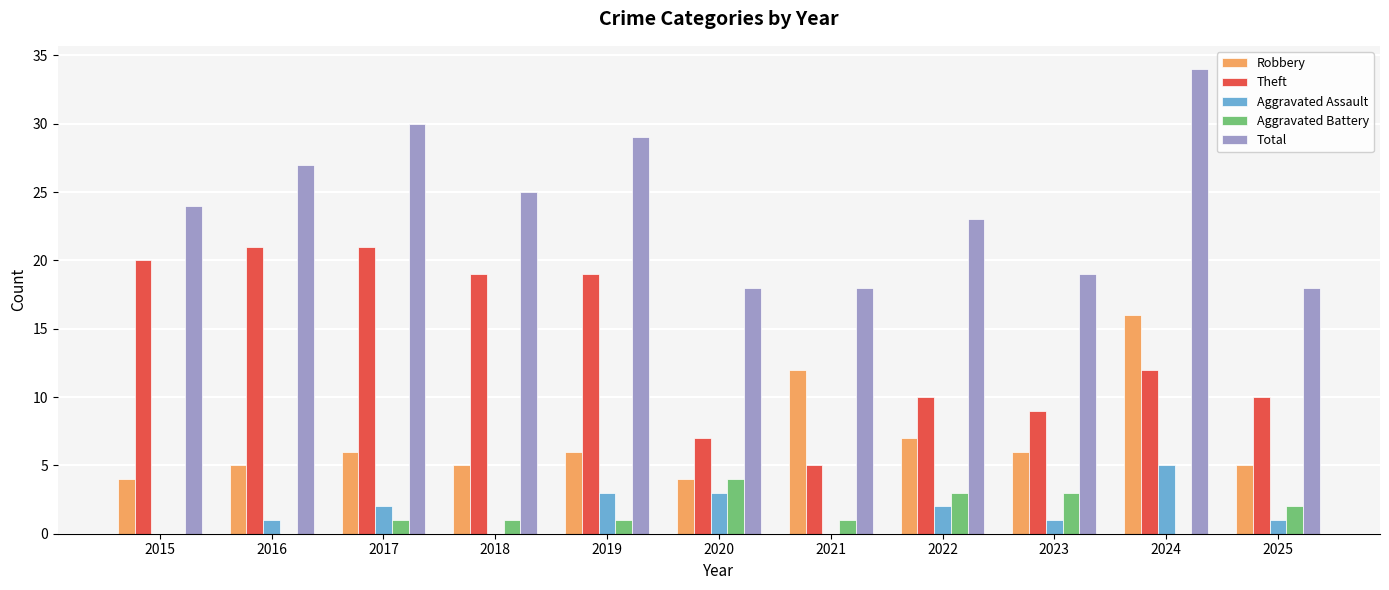

At which label does Total reach its peak?

2024